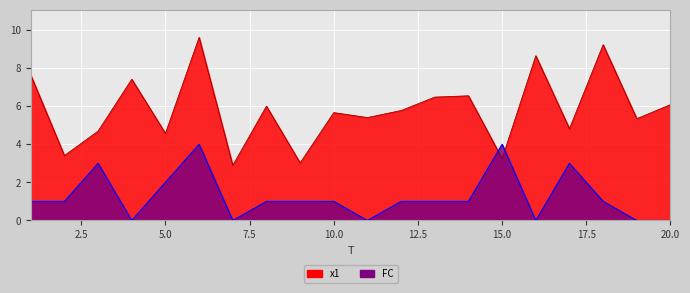

How many times do FC and x1 cross each other?

2